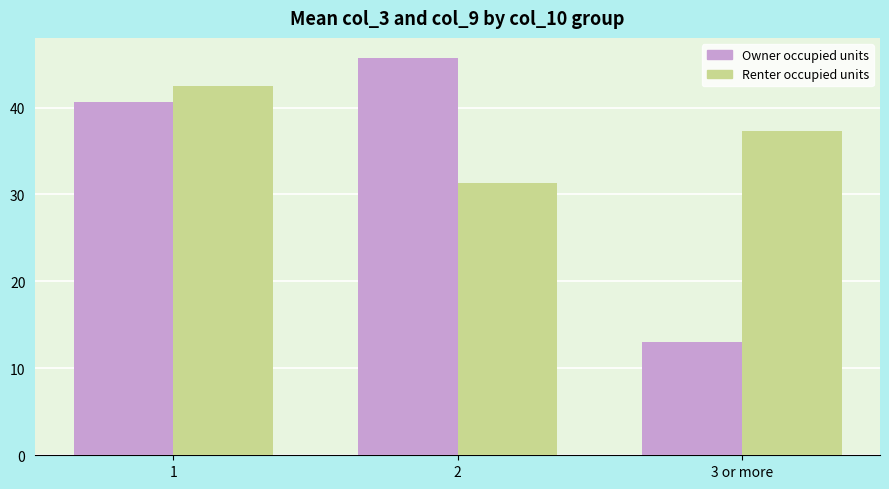

What is the sum of all Owner occupied units values?

99.3